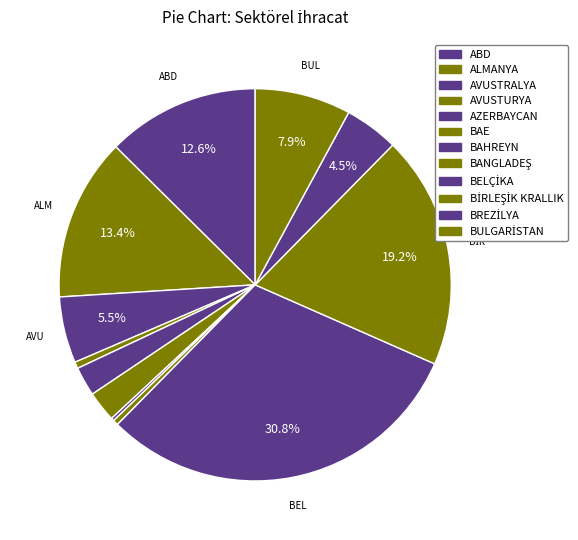

True or false: BULGARİSTAN accounts for 1% of the total.

False